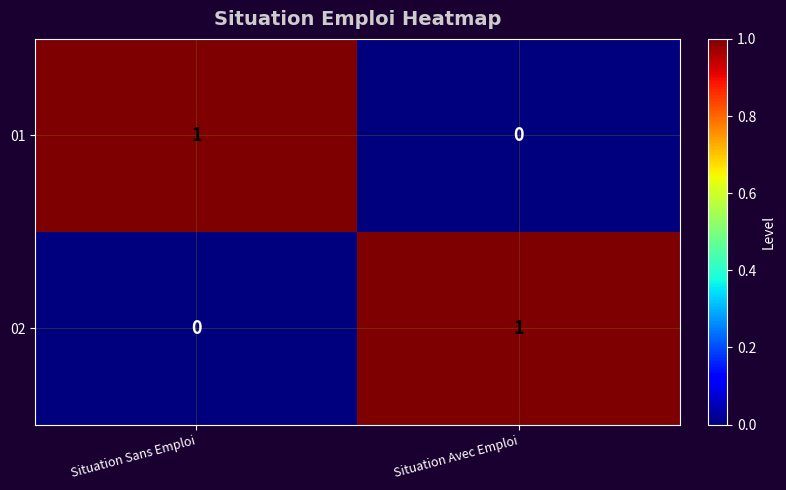

The 02 series shows 0 at Situation Sans Emploi. True or false?

True